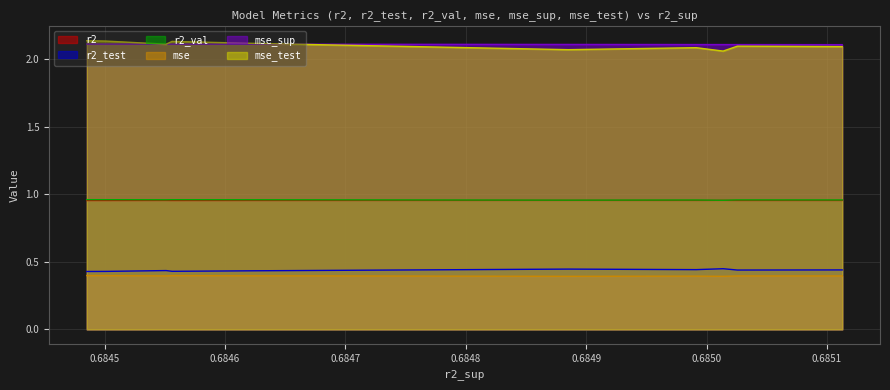

The value of r2_test at model_6_19_9 is 0.7. True or false?

False